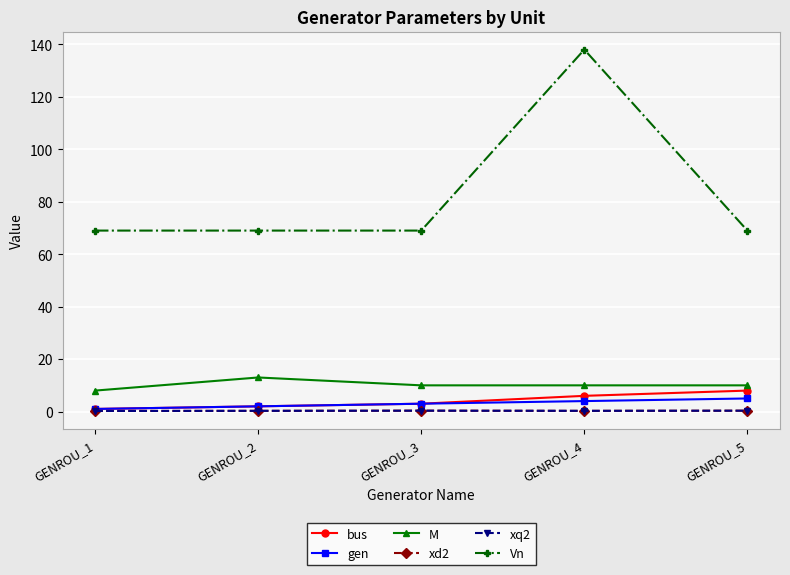

In M, how many points are higher than both neighbors (excluding endpoints)?

1